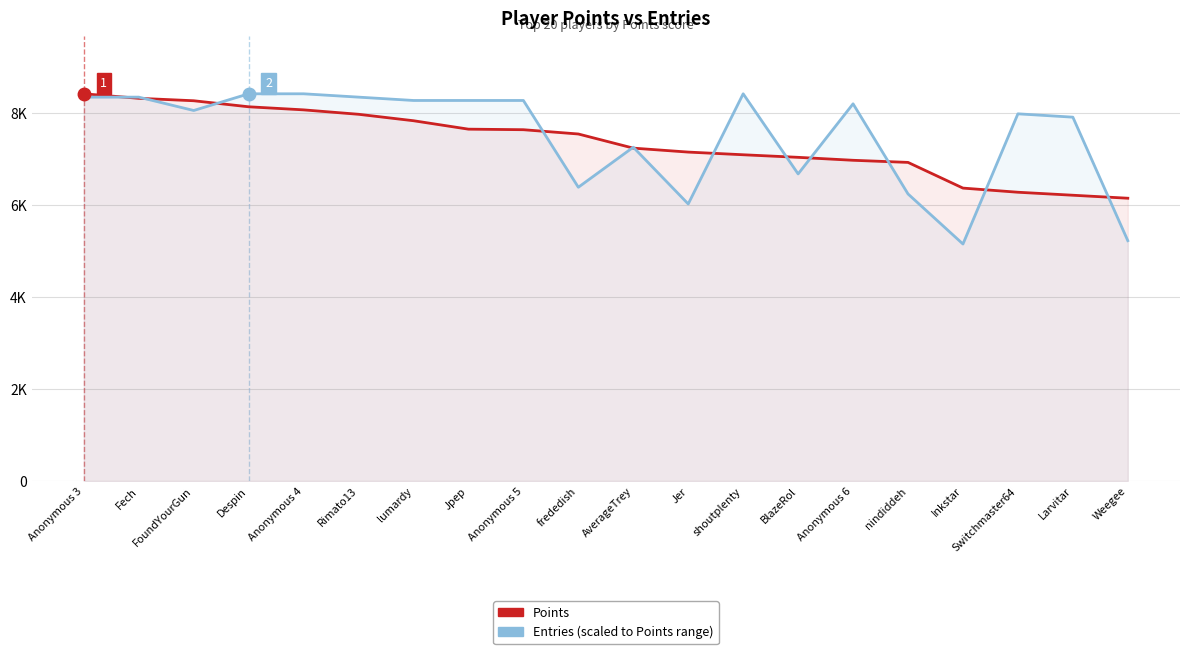

Which series ends up on top after the final intersection of Entries (scaled) and Points?

Points